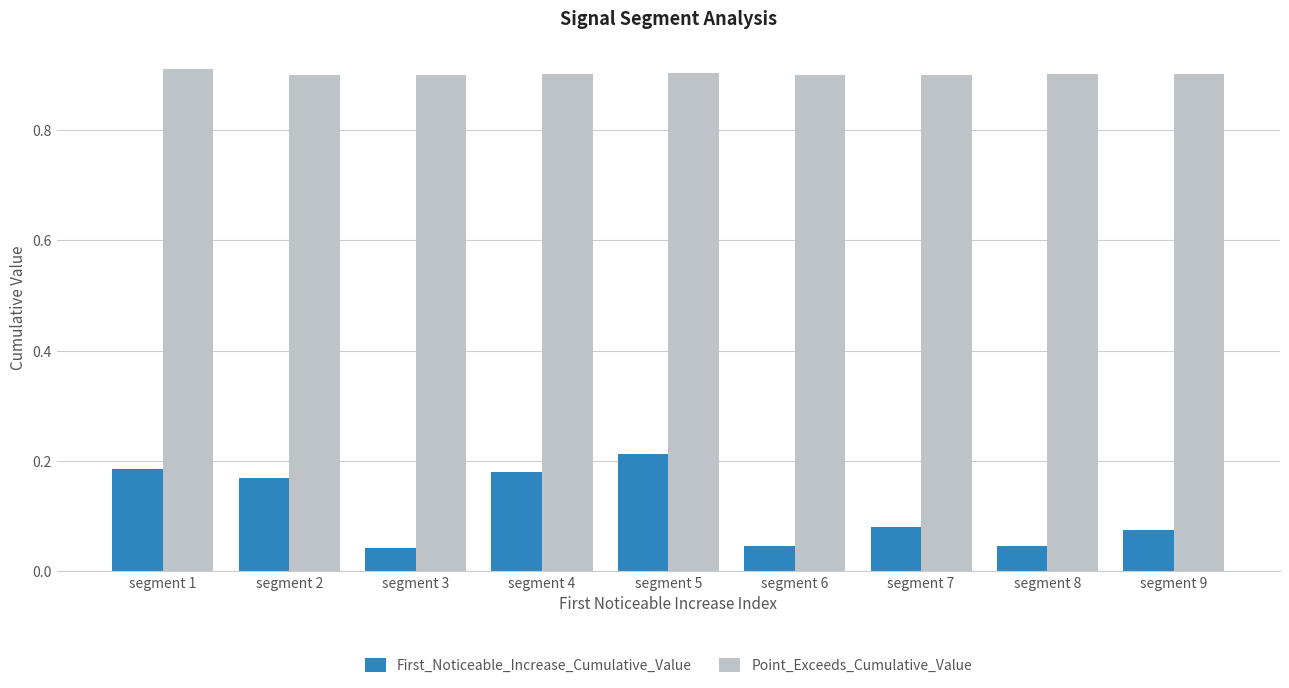

How many bars are there in each group?

2